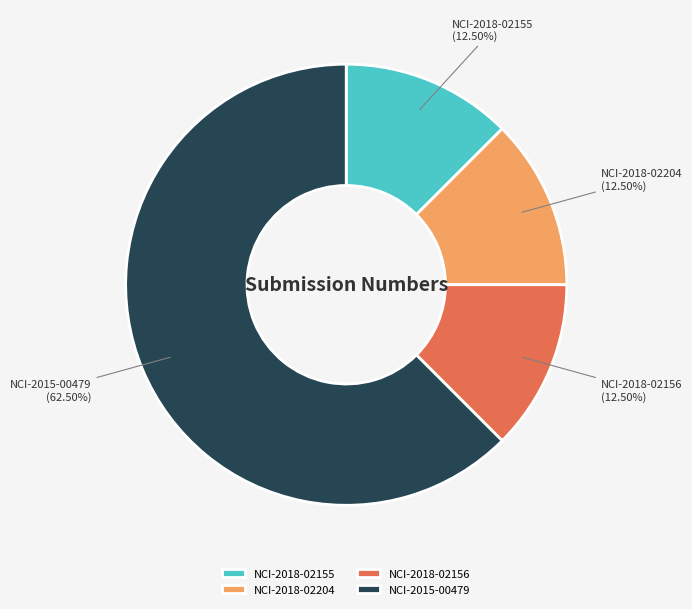

Is it true that NCI-2018-02155 is 7% of the pie?

False